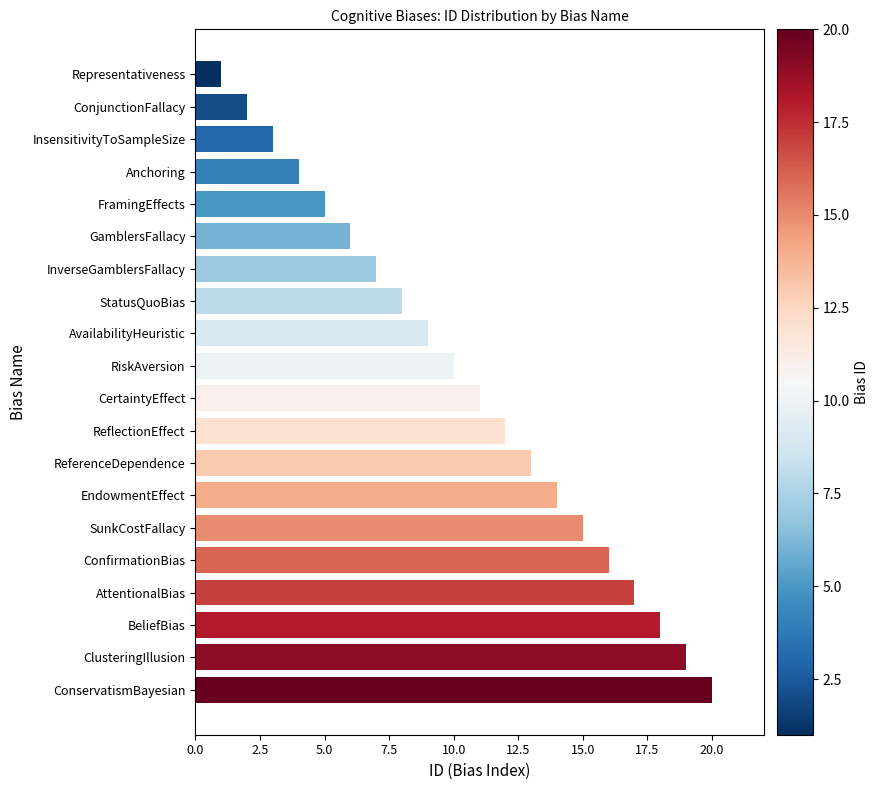

List the labels in order of value, smallest first.

Representativeness, ConjunctionFallacy, InsensitivityToSampleSize, Anchoring, FramingEffects, GamblersFallacy, InverseGamblersFallacy, StatusQuoBias, AvailabilityHeuristic, RiskAversion, CertaintyEffect, ReflectionEffect, ReferenceDependence, EndowmentEffect, SunkCostFallacy, ConfirmationBias, AttentionalBias, BeliefBias, ClusteringIllusion, ConservatismBayesian